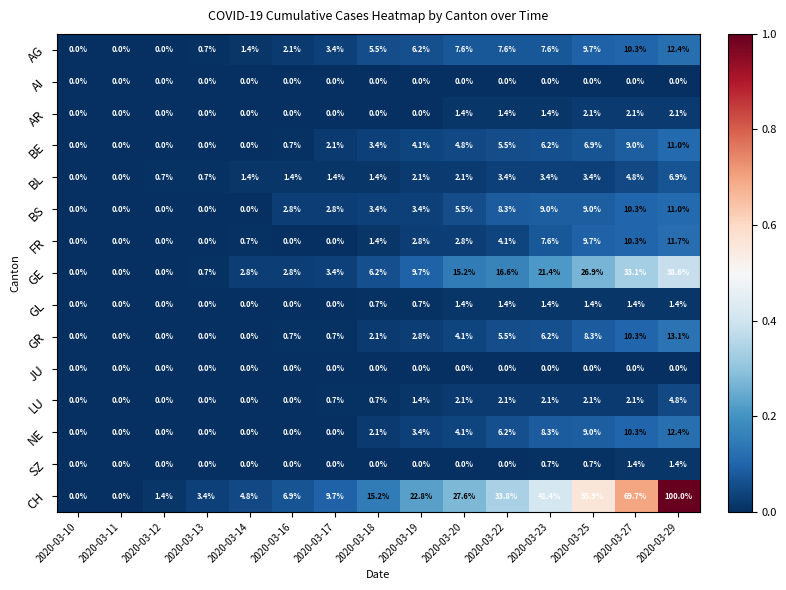

What is the maximum value shown in the chart?

100.0